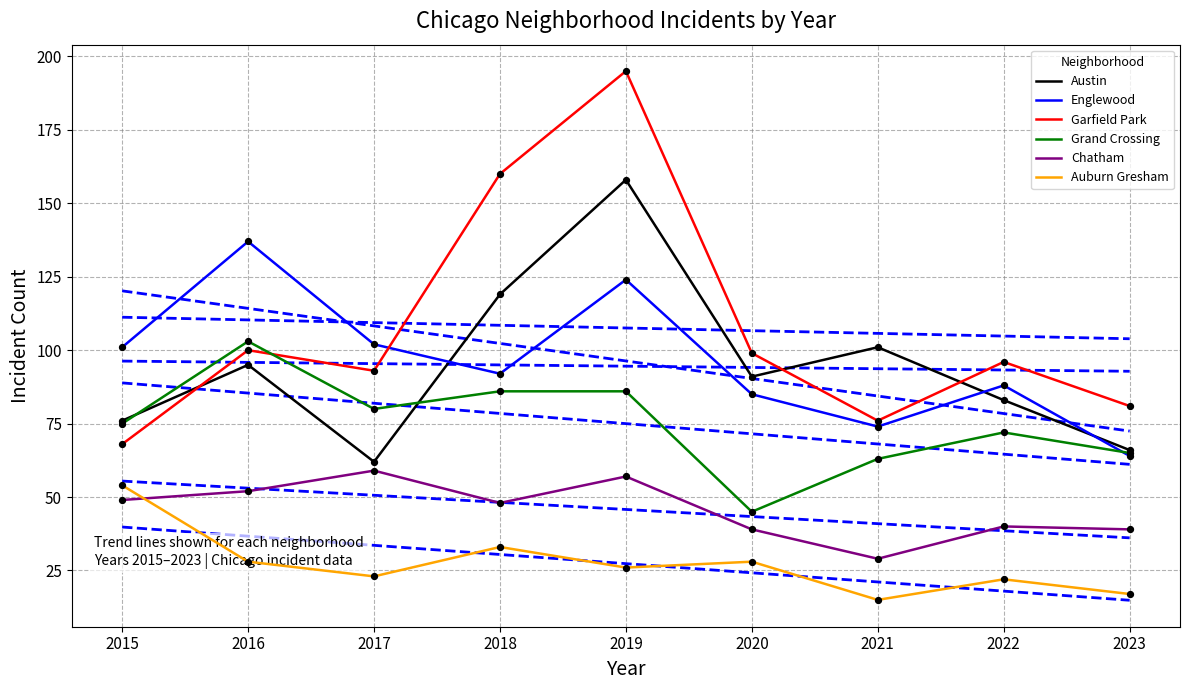

Which series contains the lowest Y value?

Auburn Gresham